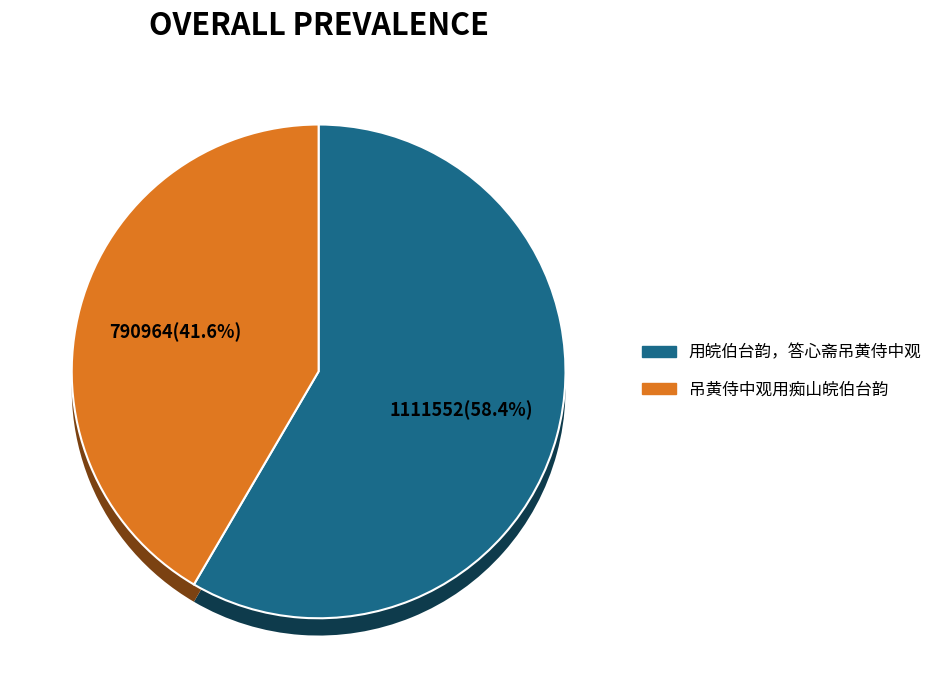

The 用皖伯台韵，答心斋吊黄侍中观 slice represents 24% of the pie. True or false?

False